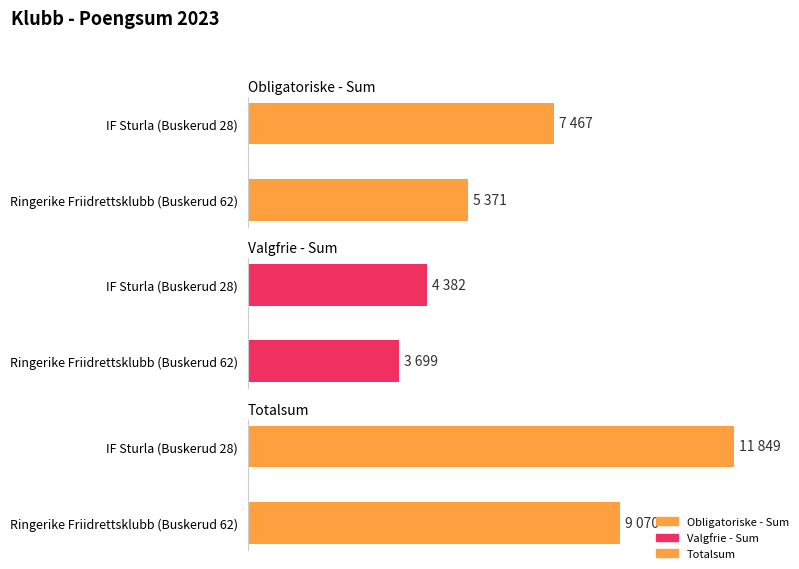

How many values in the Obligatoriske - Sum series are below 7467?

1